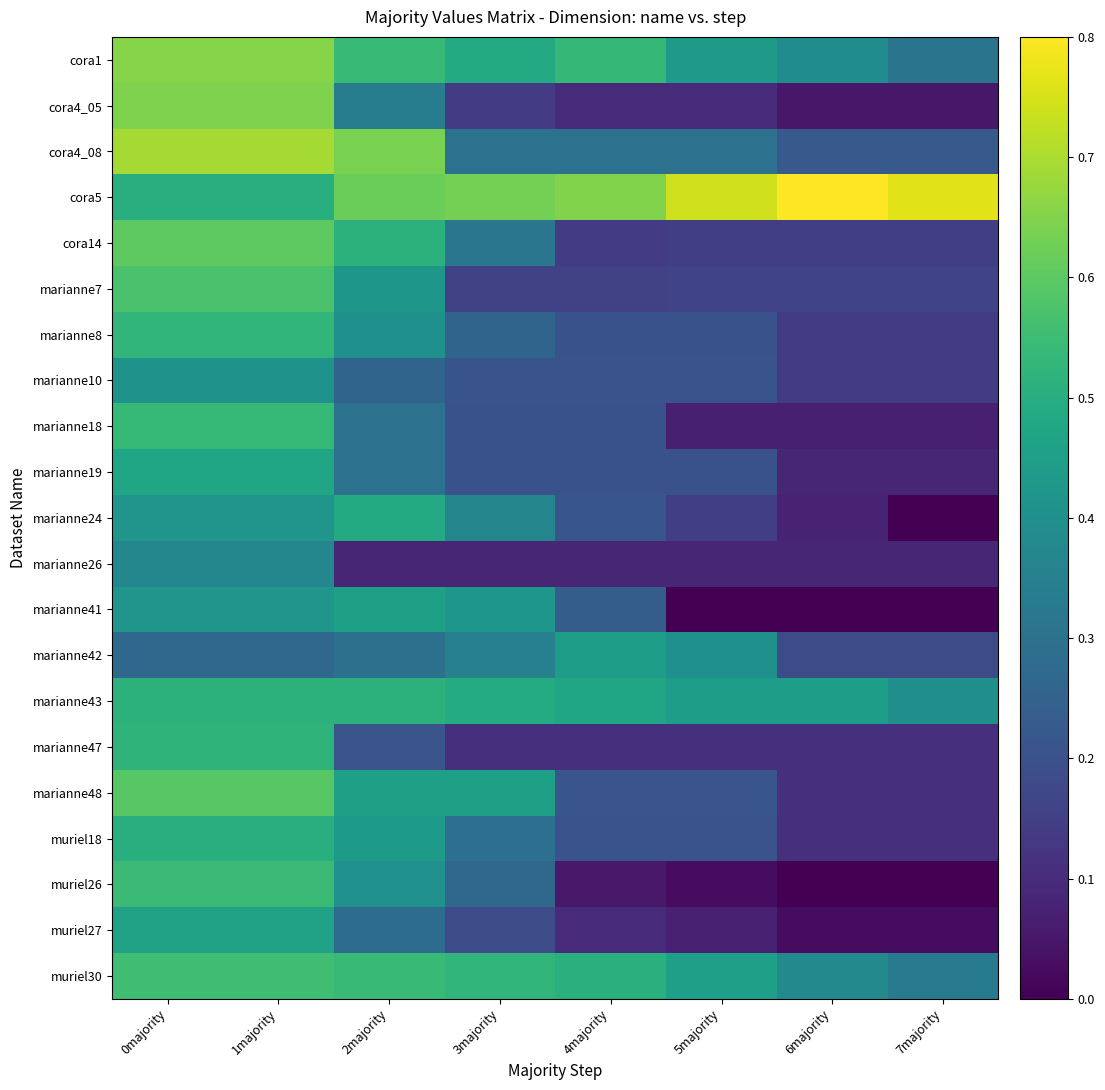

Reading right to left, list all the values displayed in this chart.

cora1: 7majority=0.3	6majority=0.4	5majority=0.4	4majority=0.5	3majority=0.5	2majority=0.5	1majority=0.7	0majority=0.7
cora4_05: 7majority=0.1	6majority=0.1	5majority=0.1	4majority=0.1	3majority=0.1	2majority=0.3	1majority=0.6	0majority=0.6
cora4_08: 7majority=0.2	6majority=0.2	5majority=0.3	4majority=0.3	3majority=0.3	2majority=0.6	1majority=0.7	0majority=0.7
cora5: 7majority=0.8	6majority=0.8	5majority=0.7	4majority=0.6	3majority=0.6	2majority=0.6	1majority=0.5	0majority=0.5
cora14: 7majority=0.1	6majority=0.1	5majority=0.1	4majority=0.1	3majority=0.3	2majority=0.5	1majority=0.6	0majority=0.6
marianne7: 7majority=0.2	6majority=0.2	5majority=0.2	4majority=0.2	3majority=0.2	2majority=0.4	1majority=0.6	0majority=0.6
marianne8: 7majority=0.1	6majority=0.1	5majority=0.2	4majority=0.2	3majority=0.3	2majority=0.4	1majority=0.5	0majority=0.5
marianne10: 7majority=0.1	6majority=0.1	5majority=0.2	4majority=0.2	3majority=0.2	2majority=0.3	1majority=0.4	0majority=0.4
marianne18: 7majority=0.1	6majority=0.1	5majority=0.1	4majority=0.2	3majority=0.2	2majority=0.3	1majority=0.5	0majority=0.5
marianne19: 7majority=0.1	6majority=0.1	5majority=0.2	4majority=0.2	3majority=0.2	2majority=0.3	1majority=0.5	0majority=0.5
marianne24: 7majority=0.0	6majority=0.1	5majority=0.1	4majority=0.2	3majority=0.4	2majority=0.5	1majority=0.4	0majority=0.4
marianne26: 7majority=0.1	6majority=0.1	5majority=0.1	4majority=0.1	3majority=0.1	2majority=0.1	1majority=0.4	0majority=0.4
marianne41: 7majority=0.0	6majority=0.0	5majority=0.0	4majority=0.2	3majority=0.4	2majority=0.5	1majority=0.4	0majority=0.4
marianne42: 7majority=0.2	6majority=0.2	5majority=0.4	4majority=0.4	3majority=0.3	2majority=0.3	1majority=0.3	0majority=0.3
marianne43: 7majority=0.4	6majority=0.4	5majority=0.4	4majority=0.5	3majority=0.5	2majority=0.5	1majority=0.5	0majority=0.5
marianne47: 7majority=0.1	6majority=0.1	5majority=0.1	4majority=0.1	3majority=0.1	2majority=0.2	1majority=0.5	0majority=0.5
marianne48: 7majority=0.1	6majority=0.1	5majority=0.2	4majority=0.2	3majority=0.5	2majority=0.5	1majority=0.6	0majority=0.6
muriel18: 7majority=0.1	6majority=0.1	5majority=0.2	4majority=0.2	3majority=0.3	2majority=0.4	1majority=0.5	0majority=0.5
muriel26: 7majority=0.0	6majority=0.0	5majority=0.0	4majority=0.1	3majority=0.3	2majority=0.4	1majority=0.5	0majority=0.5
muriel27: 7majority=0.0	6majority=0.0	5majority=0.1	4majority=0.1	3majority=0.2	2majority=0.3	1majority=0.5	0majority=0.5
muriel30: 7majority=0.3	6majority=0.4	5majority=0.5	4majority=0.5	3majority=0.5	2majority=0.5	1majority=0.6	0majority=0.6